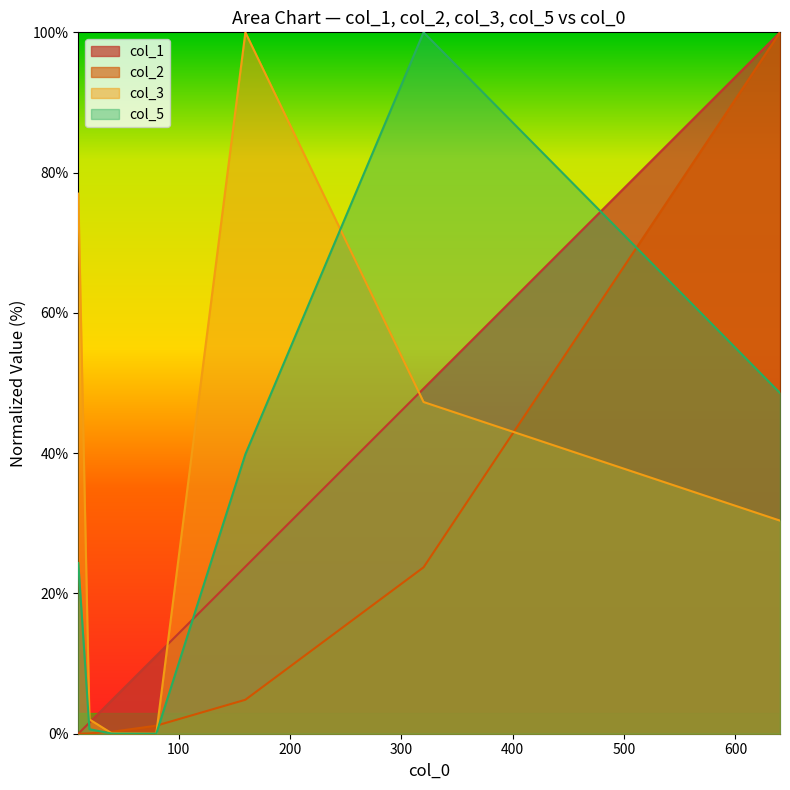

At which category does the chart reach its minimum across all series?

10